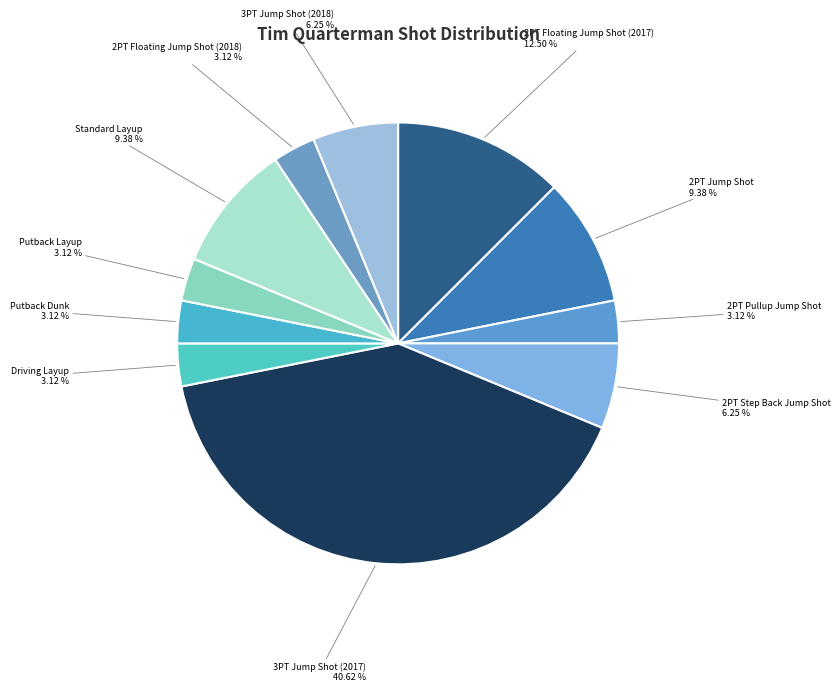

Between Driving Layup and Standard Layup, which is larger?

Standard Layup